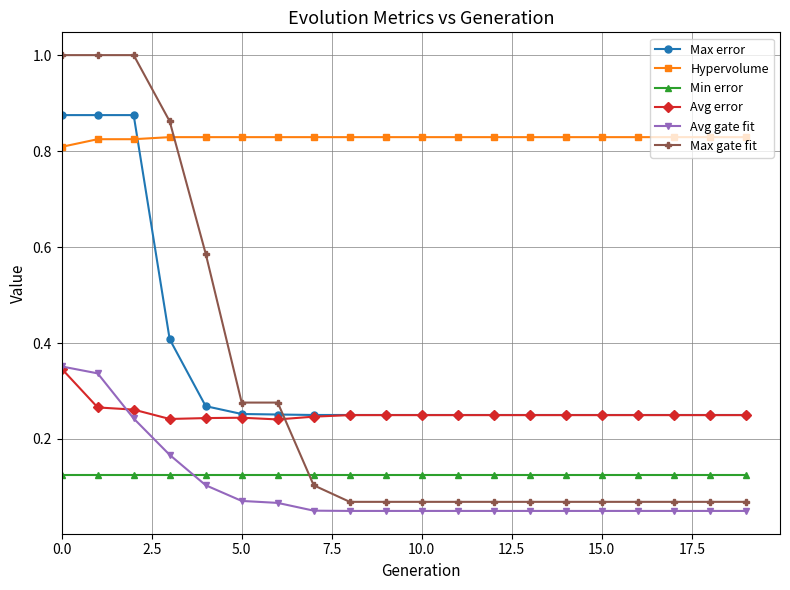

Which series has the widest spread of values?

Max gate fit